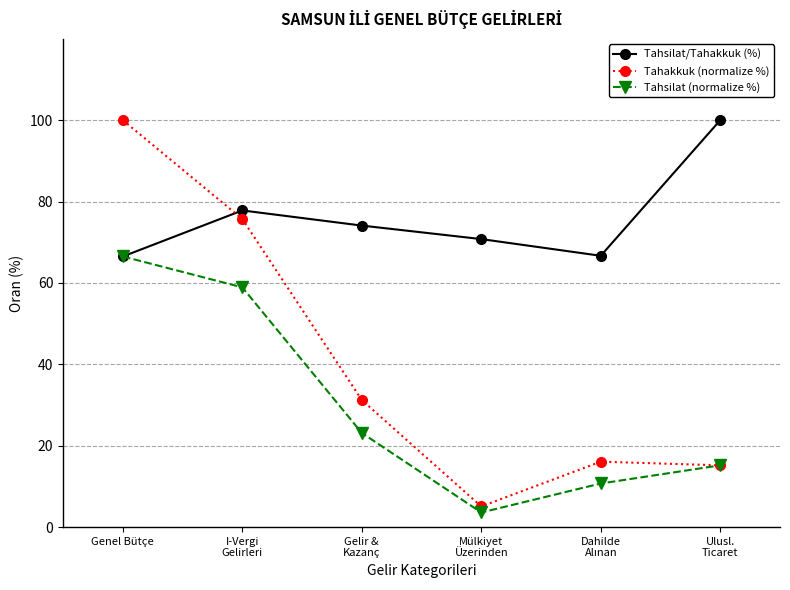

What is the value of the Tahakkuk (normalize %) point at the 4th from the left?

5.1